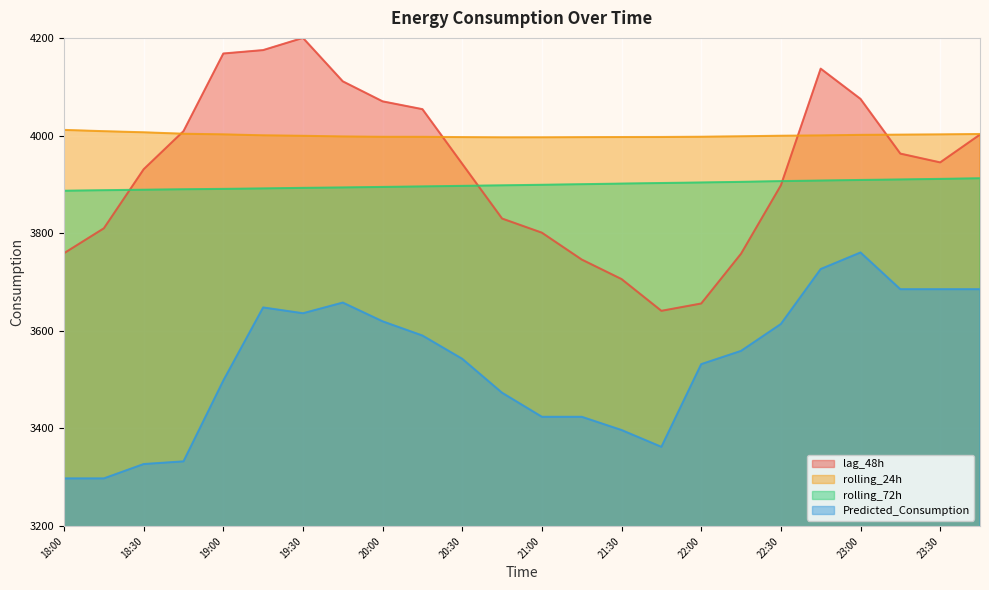

Reading left to right, what are all the values shown in this chart?

lag_48h: 18:00=3759.0	18:15=3810.0	18:30=3931.0	18:45=4009.0	19:00=4168.0	19:15=4175.0	19:30=4200.0	19:45=4111.0	20:00=4070.0	20:15=4054.0	20:30=3942.0	20:45=3830.0	21:00=3801.0	21:15=3746.0	21:30=3706.0	21:45=3641.0	22:00=3656.0	22:15=3758.0	22:30=3898.0	22:45=4137.0	23:00=4075.0	23:15=3963.0	23:30=3945.0	23:45=4002.0
rolling_24h: 18:00=4011.5	18:15=4008.9	18:30=4006.6	18:45=4003.7	19:00=4002.4	19:15=4000.4	19:30=3999.5	19:45=3998.1	20:00=3997.4	20:15=3997.4	20:30=3996.8	20:45=3996.4	21:00=3996.4	21:15=3996.7	21:30=3996.9	21:45=3997.1	22:00=3997.6	22:15=3998.4	22:30=3999.6	22:45=4000.2	23:00=4001.4	23:15=4001.8	23:30=4002.4	23:45=4003.2
rolling_72h: 18:00=3886.9	18:15=3888.0	18:30=3889.0	18:45=3890.0	19:00=3890.7	19:15=3891.7	19:30=3892.8	19:45=3893.7	20:00=3894.7	20:15=3895.8	20:30=3896.9	20:45=3898.0	21:00=3899.1	21:15=3900.3	21:30=3901.6	21:45=3902.7	22:00=3903.8	22:15=3905.1	22:30=3906.6	22:45=3907.8	23:00=3909.0	23:15=3910.0	23:30=3911.2	23:45=3912.5
Predicted_Consumption: 18:00=3297.8	18:15=3297.8	18:30=3327.2	18:45=3332.7	19:00=3498.2	19:15=3647.9	19:30=3636.0	19:45=3657.9	20:00=3619.5	20:15=3590.4	20:30=3542.7	20:45=3473.2	21:00=3423.9	21:15=3423.9	21:30=3396.8	21:45=3362.4	22:00=3531.8	22:15=3558.9	22:30=3614.0	22:45=3726.6	23:00=3760.5	23:15=3685.3	23:30=3685.3	23:45=3685.3